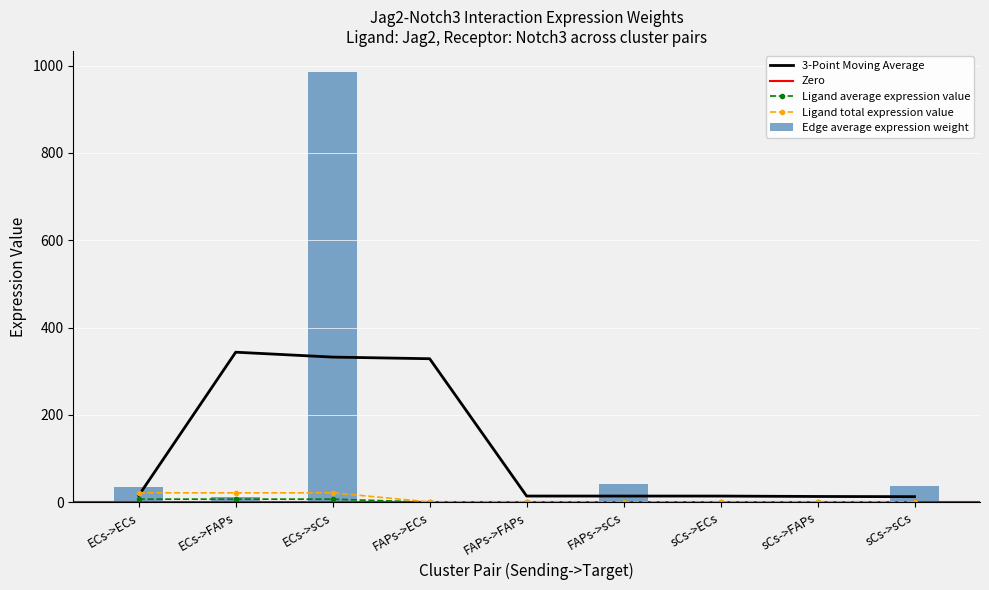

What is the highest value of the 3-Point Moving Average series?

343.8